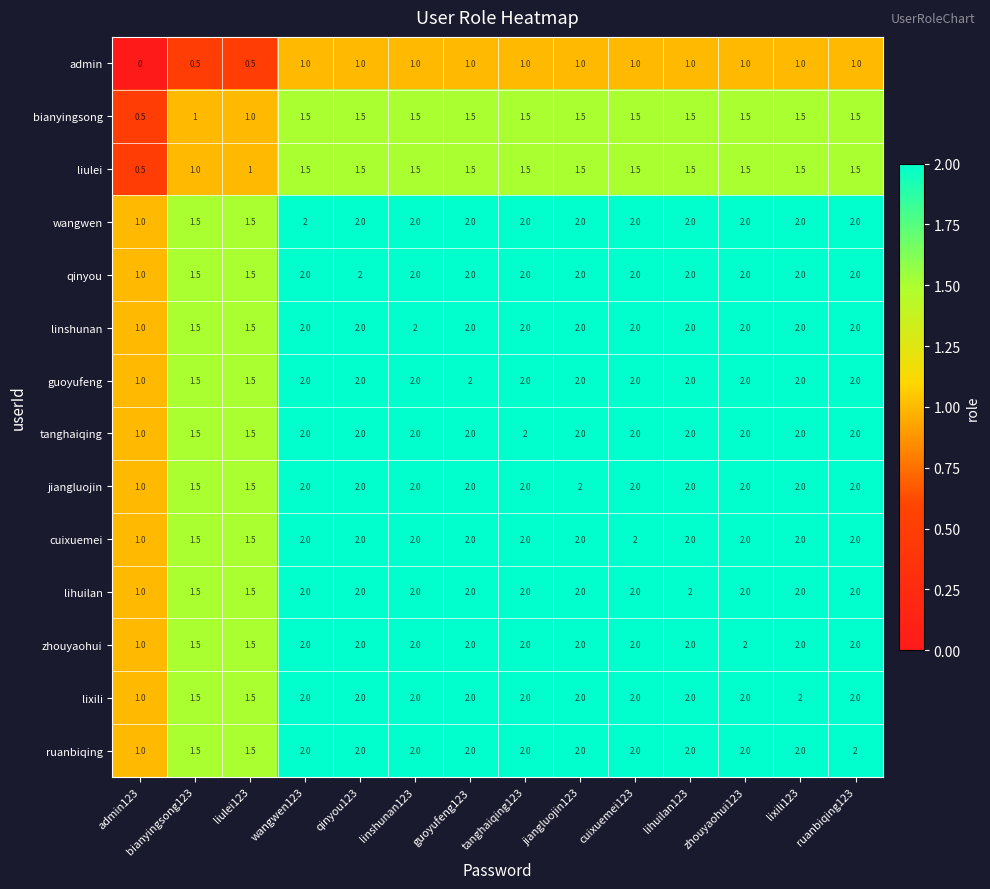

How many admin values are between 1 and 2?

11